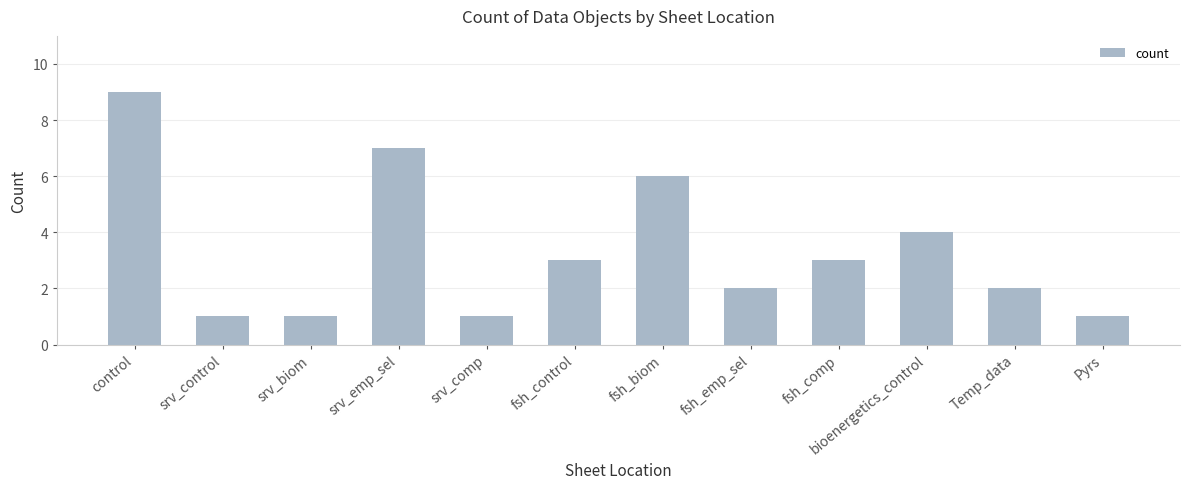

What is the sum of the values at control and srv_comp?

10